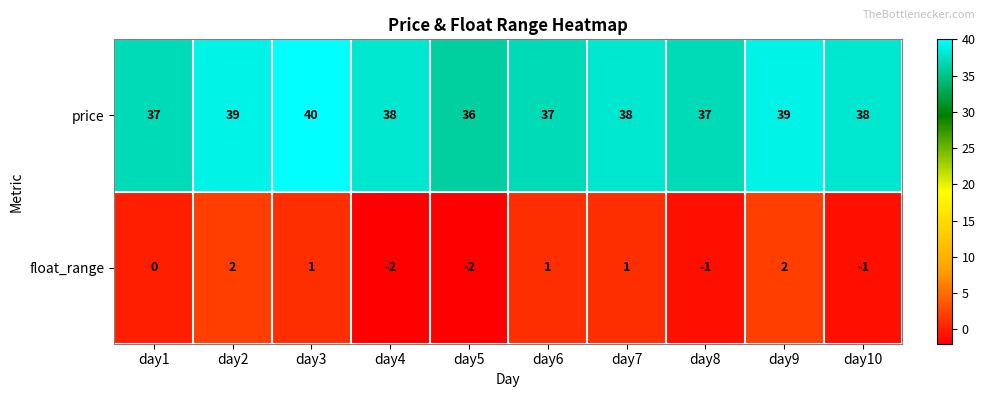

Rank the series by their maximum value, from lowest to highest.

float_range, price